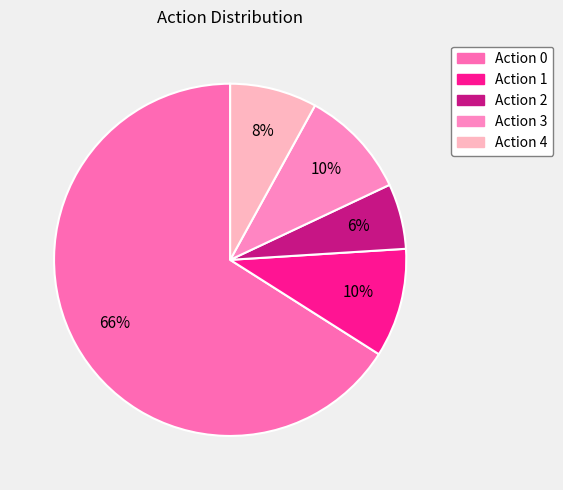

How many segments does this pie chart have?

5